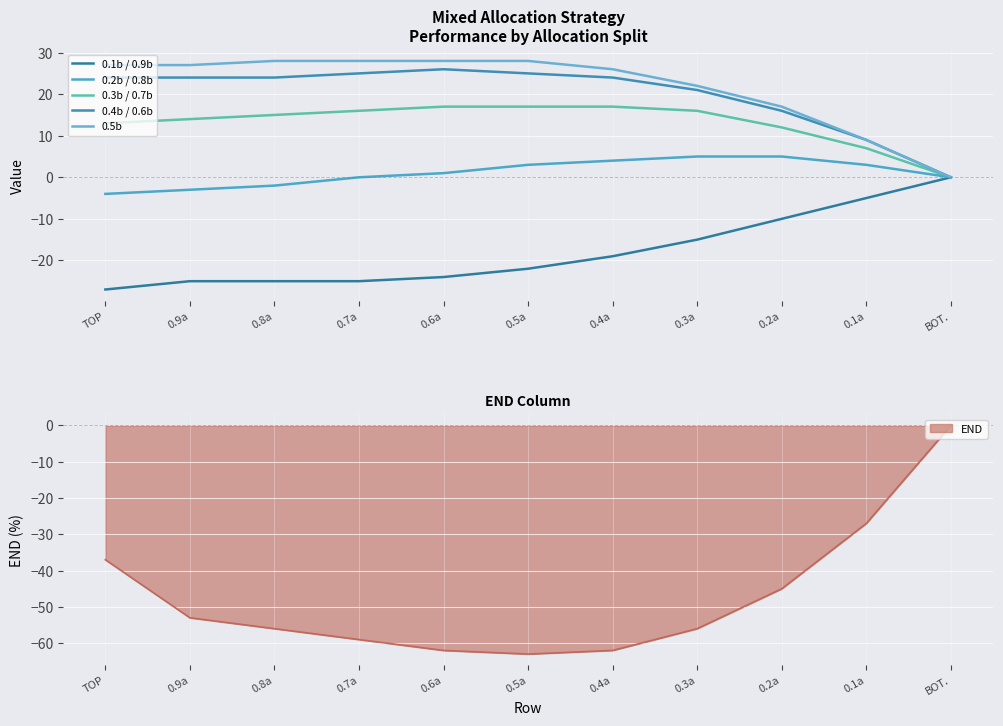

What is the lowest value of the 0.1b / 0.9b series?

-27